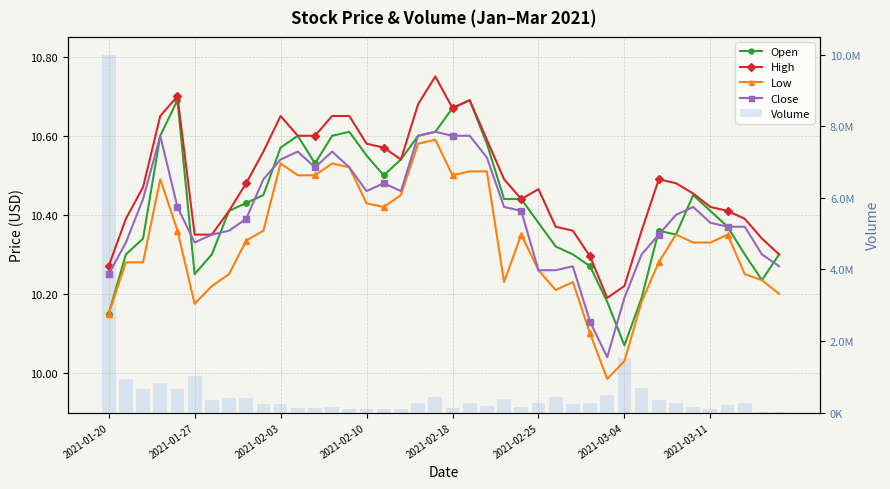

Count the High values in the range 10 to 11.

40